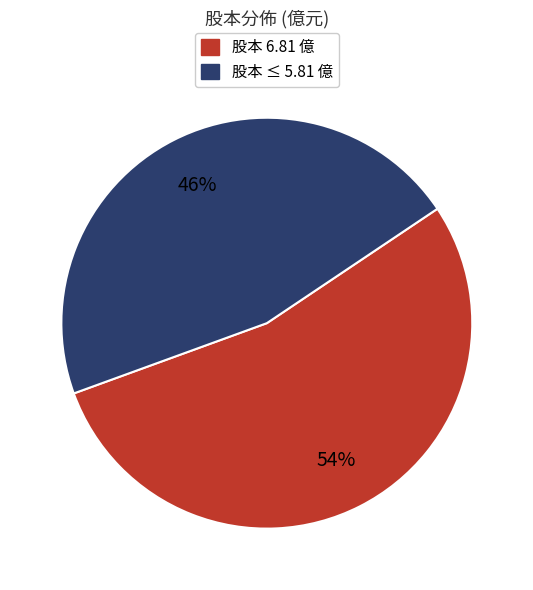

To the nearest percent, what is the difference between the largest and smallest slice percentages?

8%